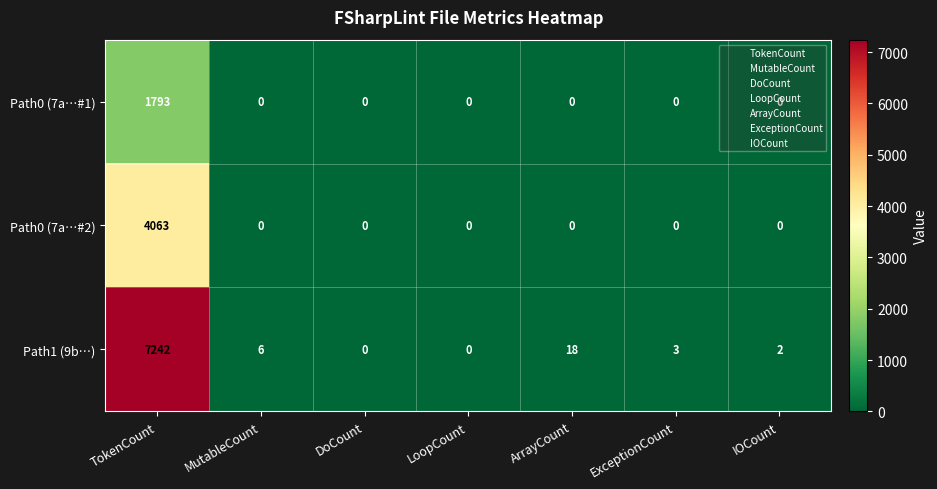

Rank the series by their maximum value, from lowest to highest.

Path0 (7a…#1), Path0 (7a…#2), Path1 (9b…)